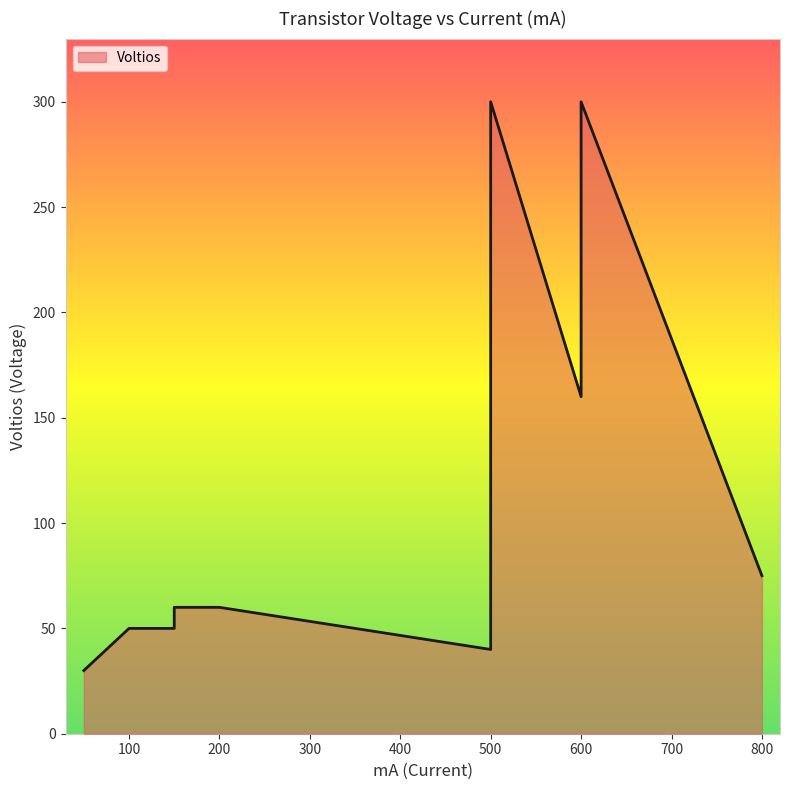

The value at A1015 is 32. True or false?

False